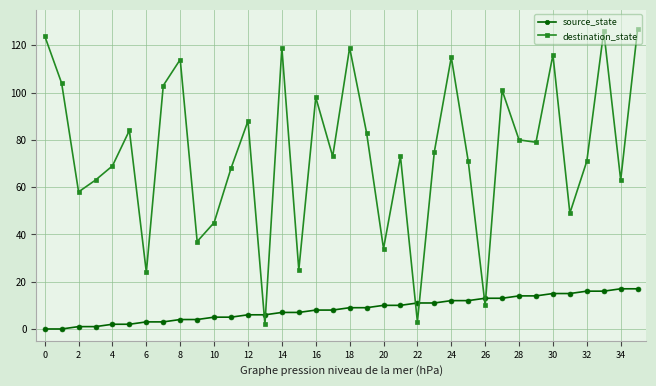

Rank the series by their average value, from lowest to highest.

source_state, destination_state